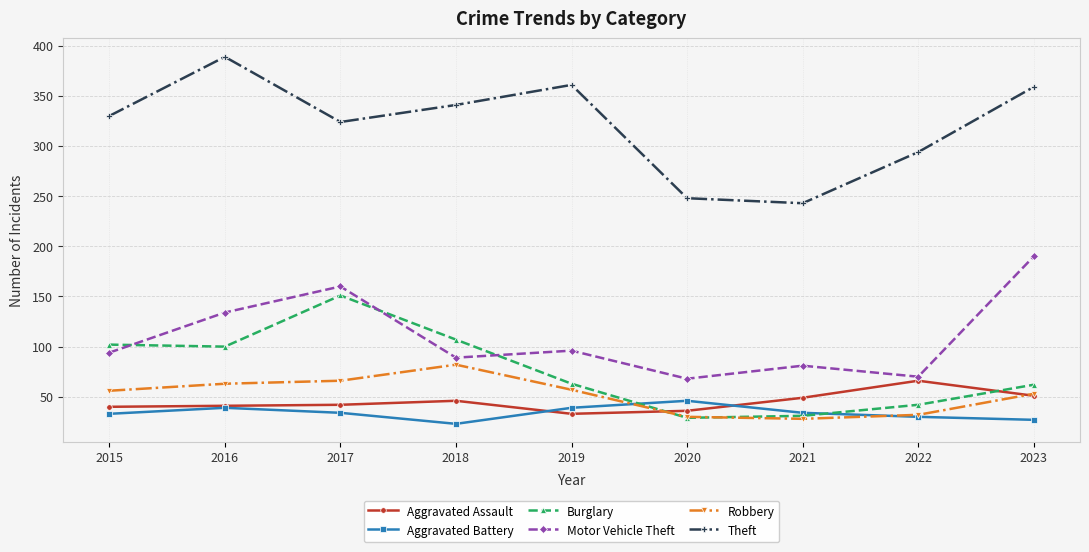

Which series has the largest total across all categories?

Theft